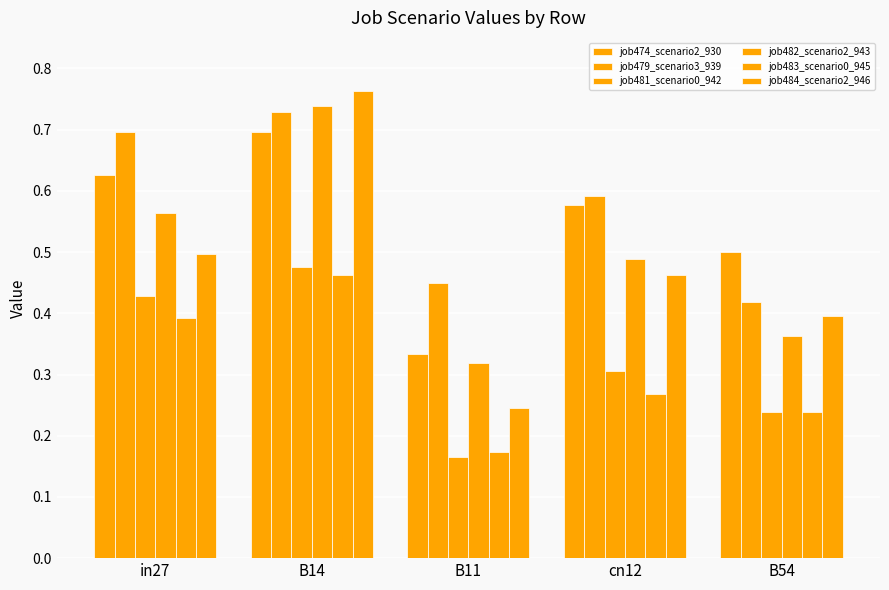

What is the difference between the highest and lowest values at in27?

0.3